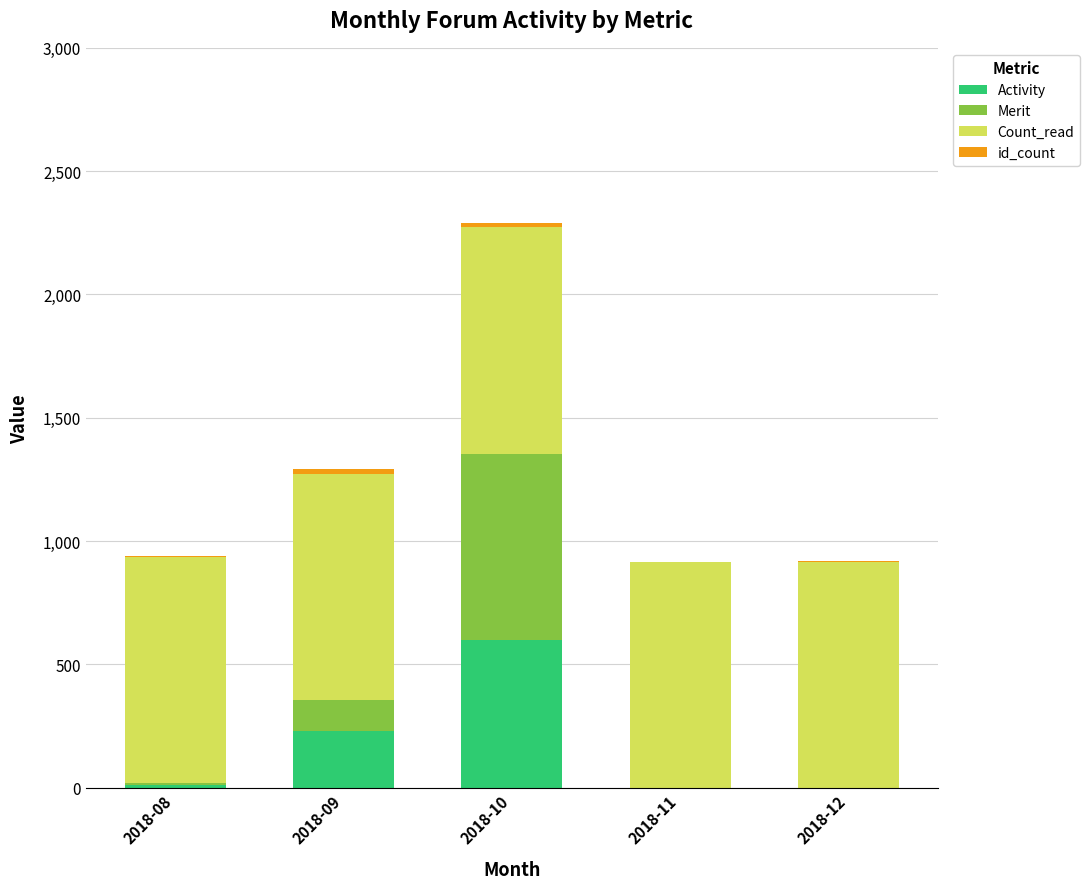

The value of Activity at 2018-09 is 230. True or false?

True